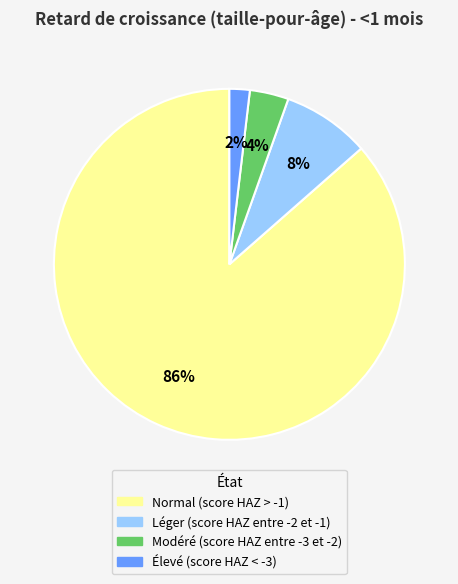

Which category has the smallest portion of the pie?

Élevé (score HAZ < -3)